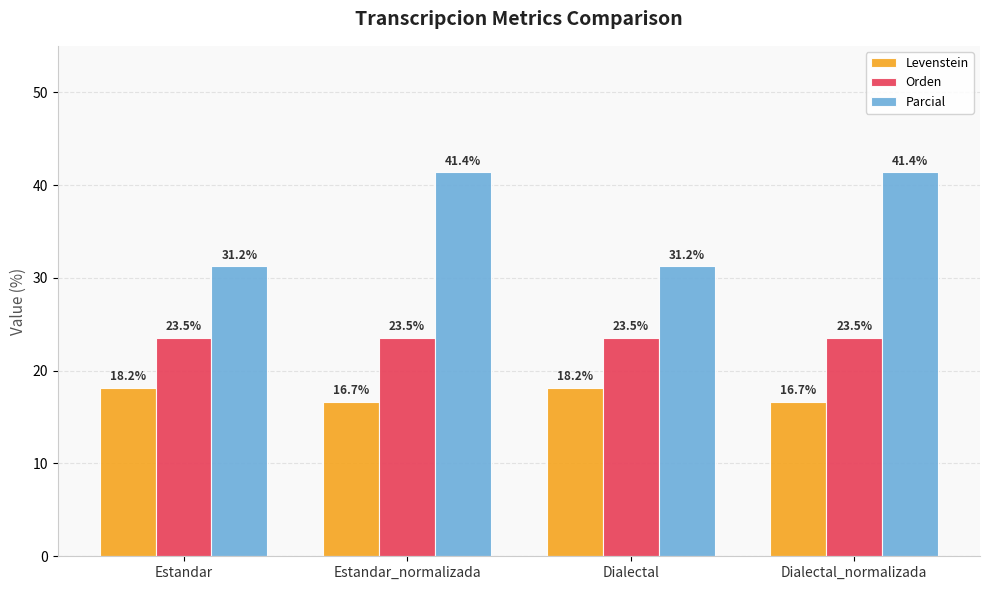

The value of Parcial at Estandar_normalizada is 27.3. True or false?

False